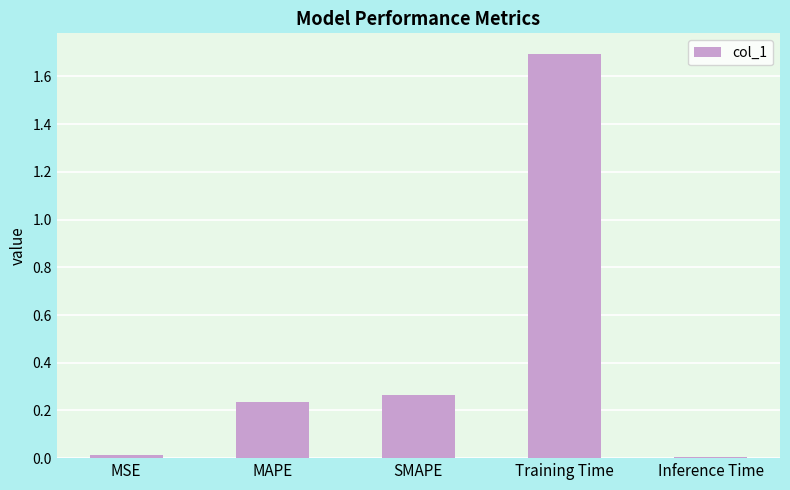

True or false: the data shows 1.7 at Training Time.

True